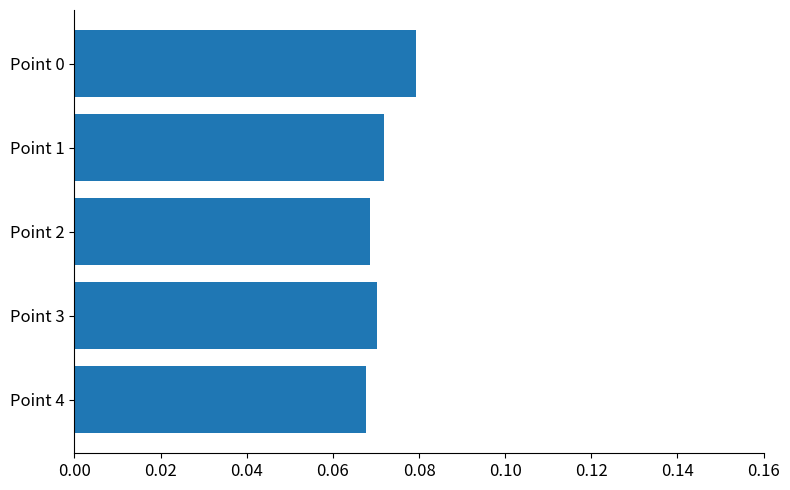

Which has a higher value, Point 0 or Point 1?

Point 0